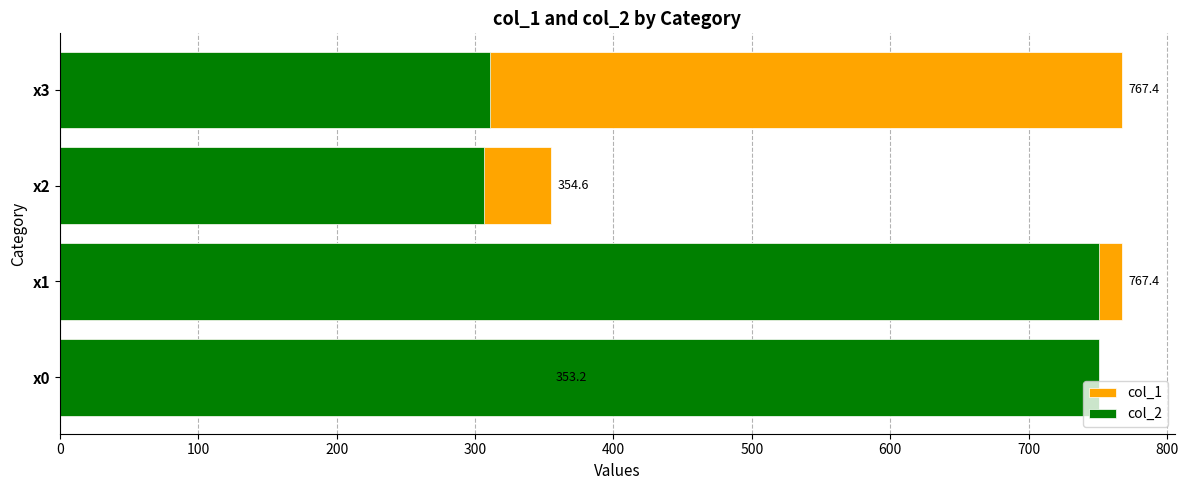

What is the value of the col_2 bar at the 1st from the left?

750.5